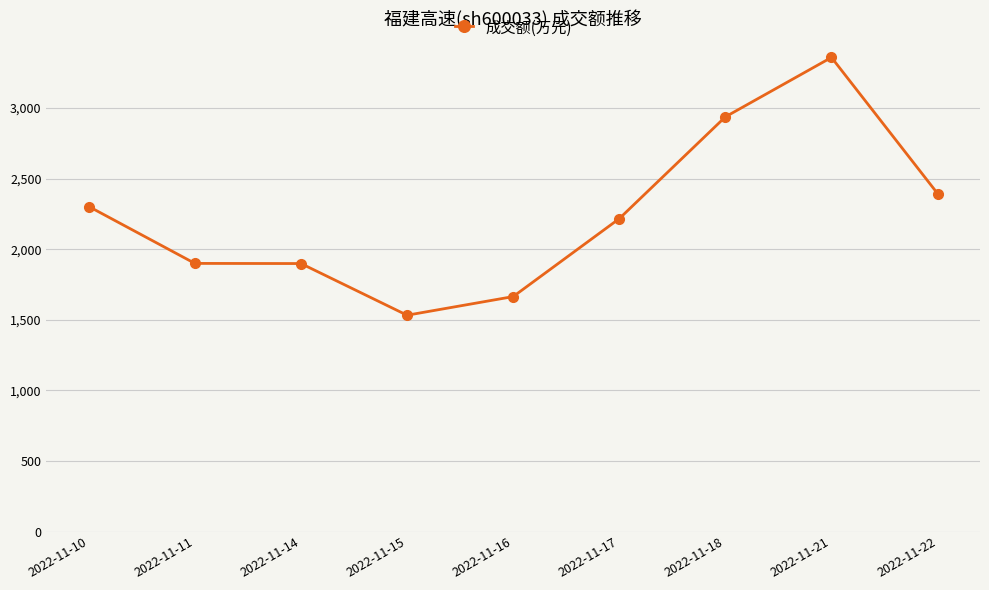

At which label is the value closest to 2445?

2022-11-22